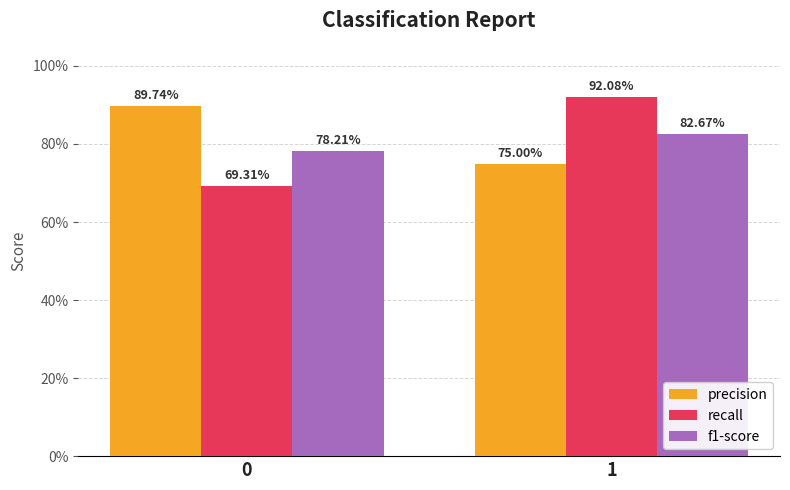

Reading right to left, extract all data points from this chart.

precision: 1=0.8	0=0.9
recall: 1=0.9	0=0.7
f1-score: 1=0.8	0=0.8